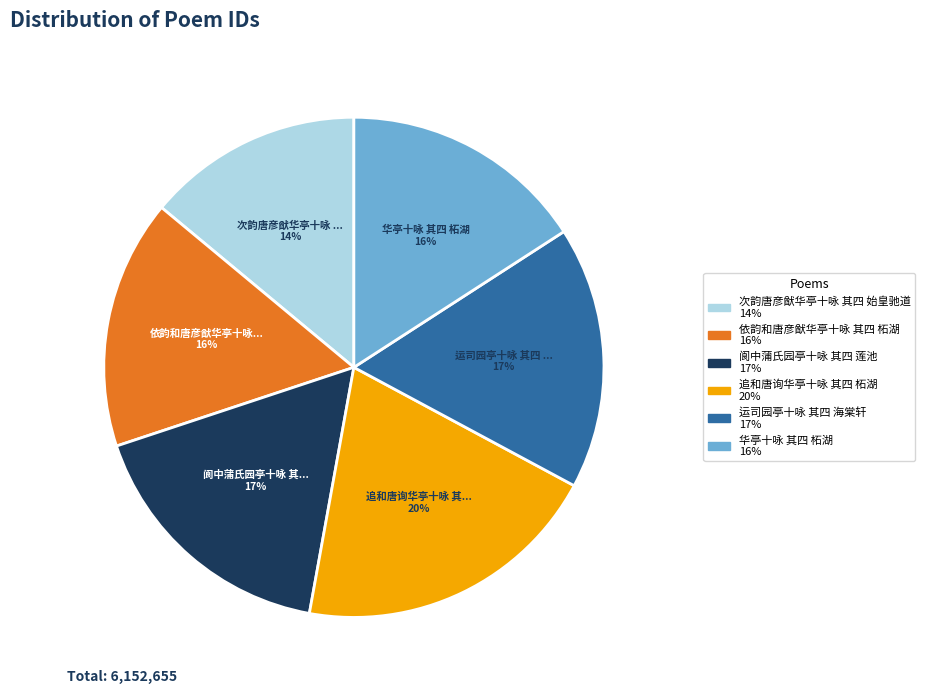

To the nearest percent, what is the average slice percentage?

17%